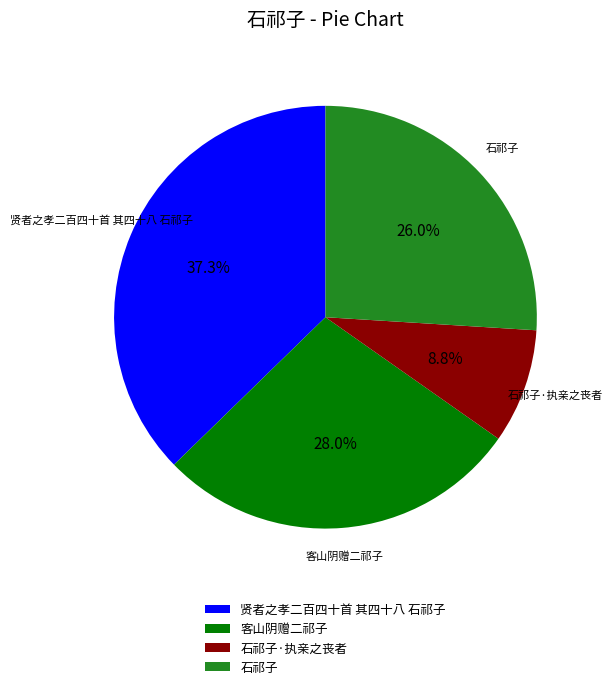

Which category has the biggest portion of the pie?

贤者之孝二百四十首 其四十八 石祁子